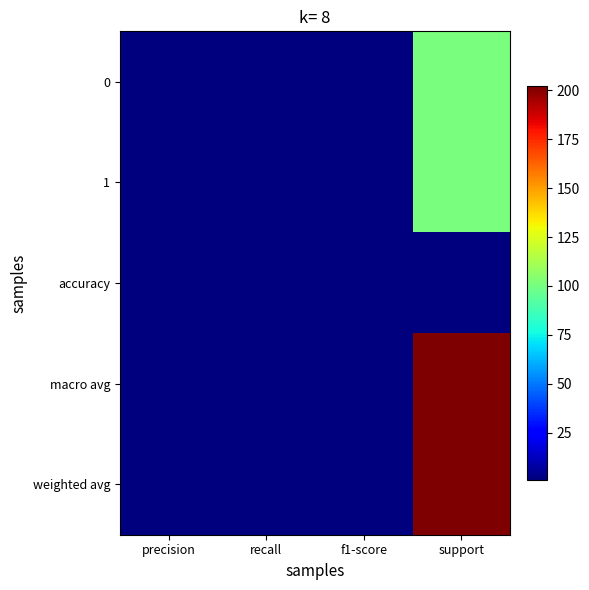

Which series has the largest total across all categories?

macro avg